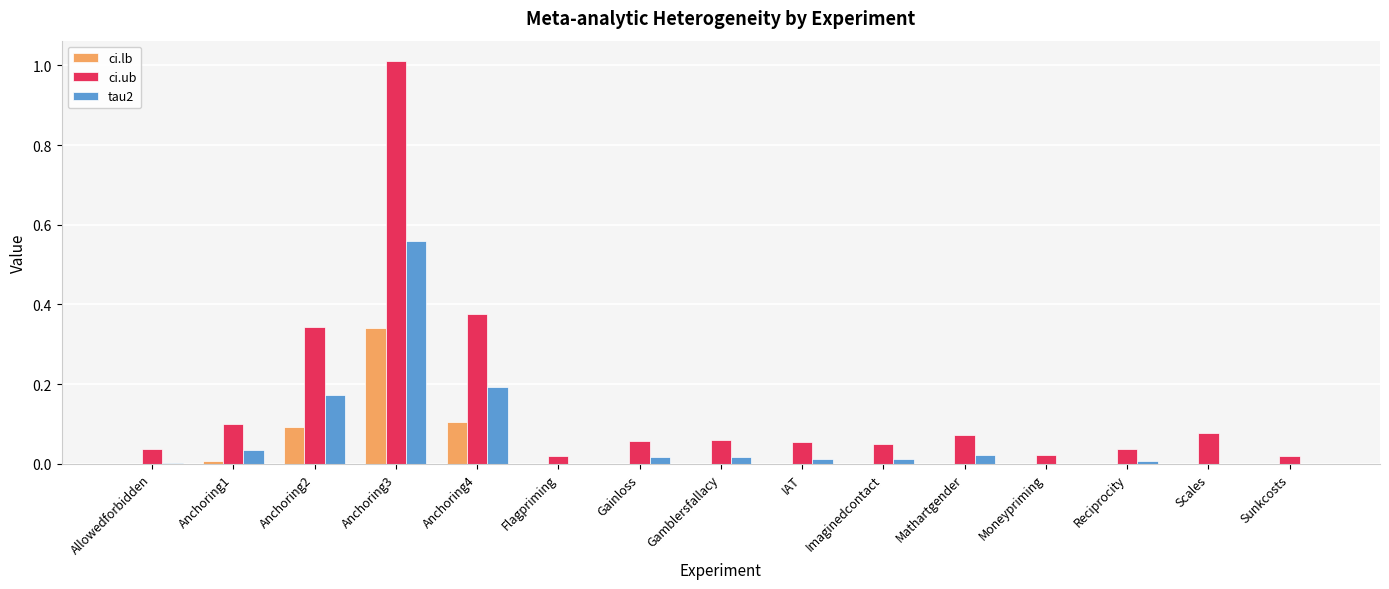

At which label does ci.ub reach its peak?

Anchoring3